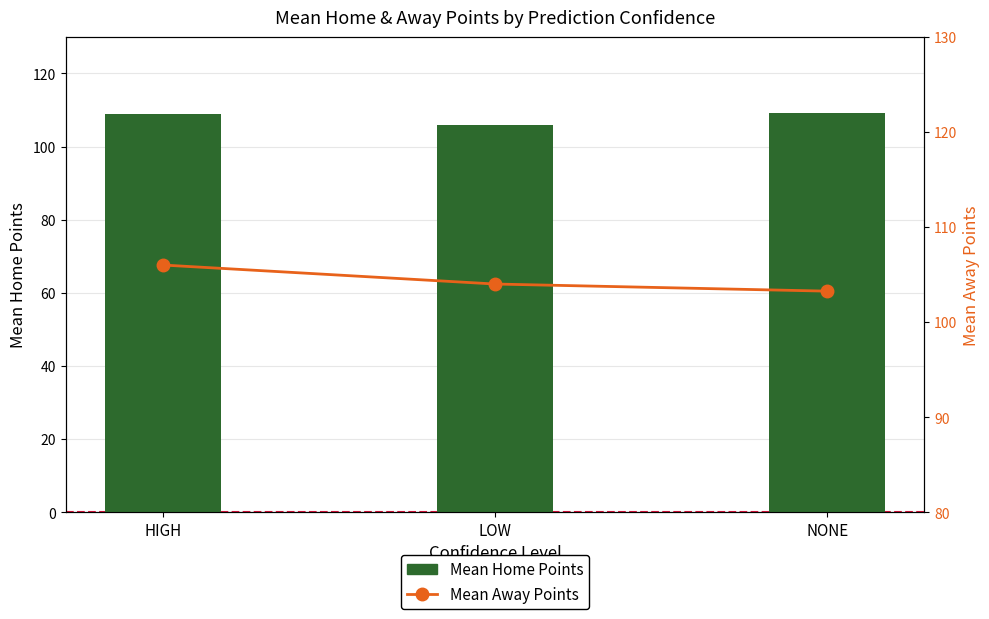

Which series has the largest total across all categories?

Mean Home Points